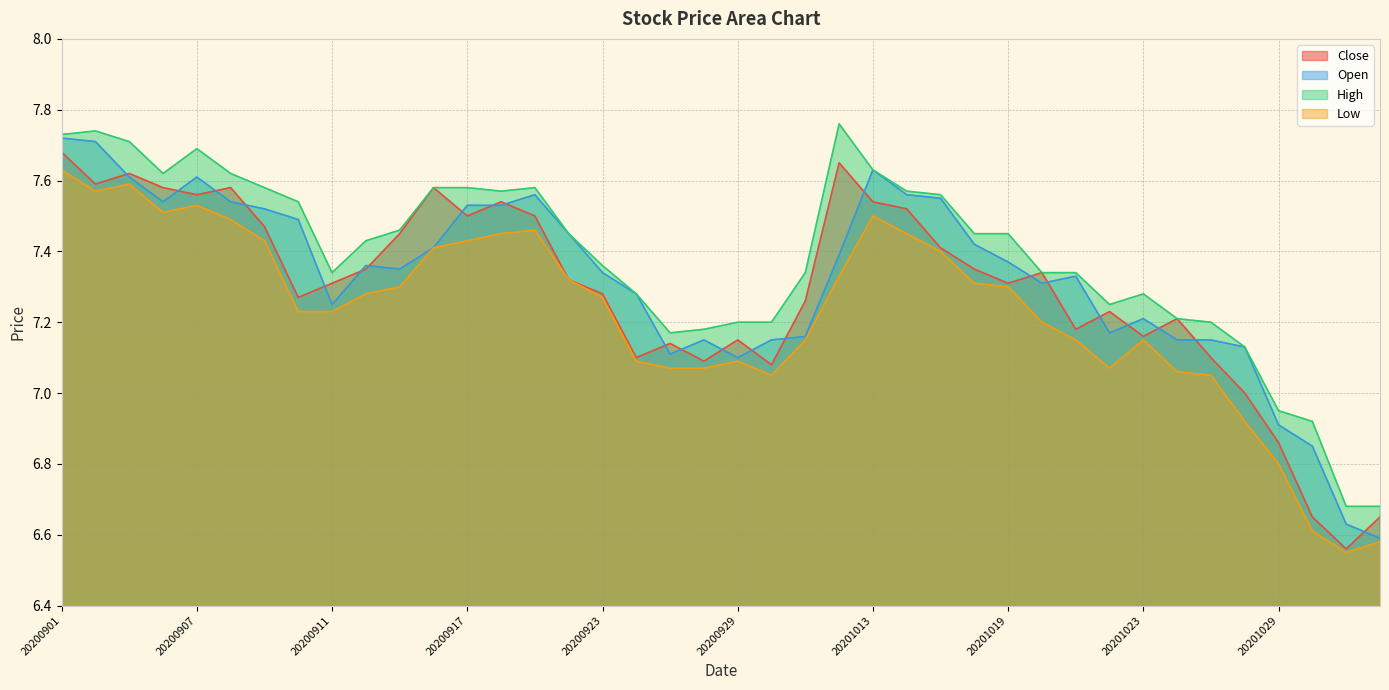

Which category has the lowest value in the High series?

20201102